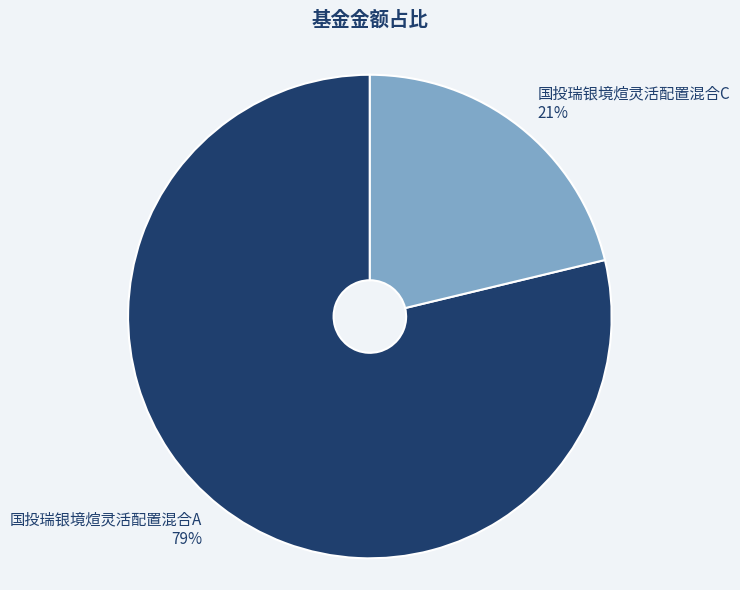

What is the largest slice in the pie chart?

国投瑞银境煊灵活配置混合A